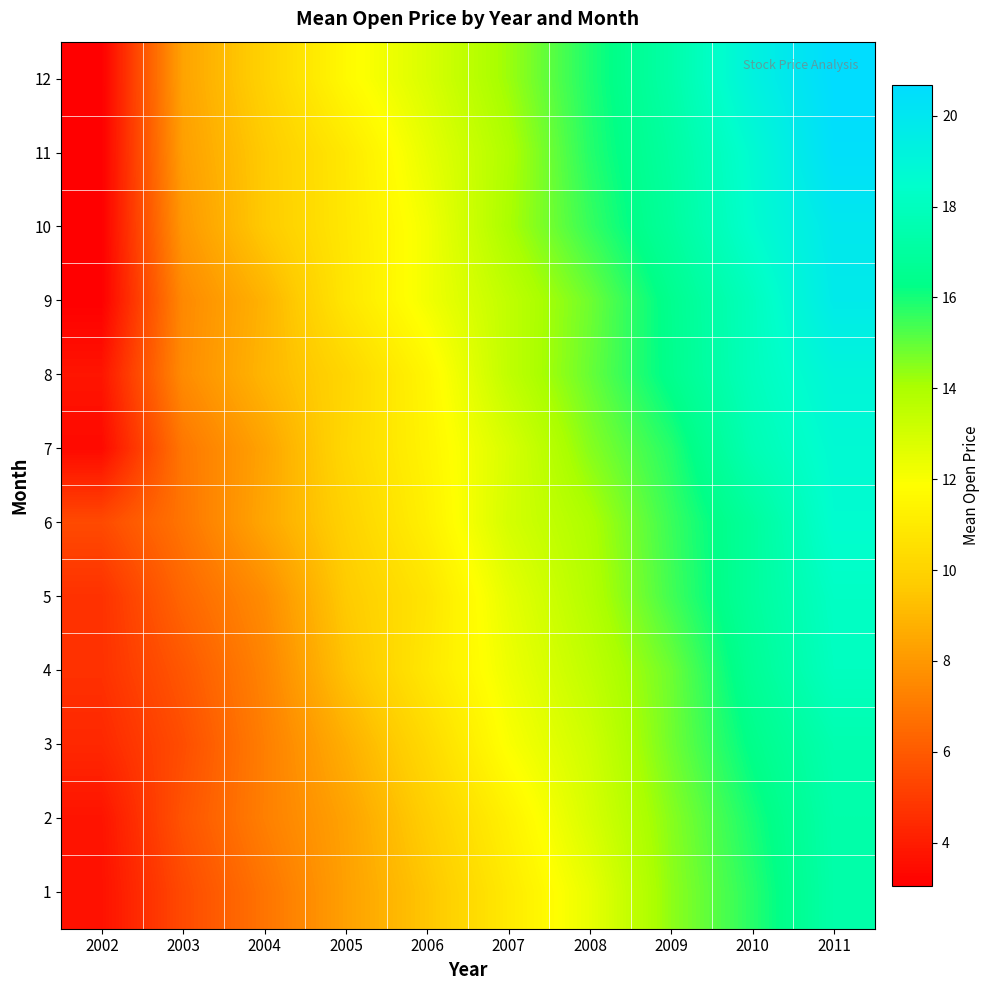

What is the total value across all series at 2002?

45.9